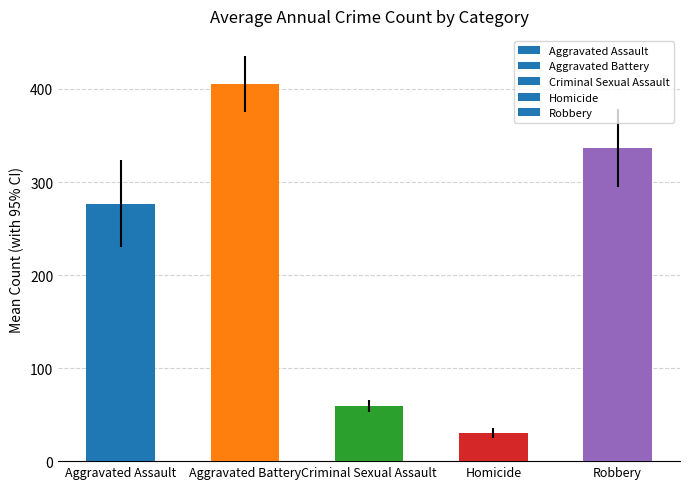

What is the label of the 2nd bar from the right?

Homicide